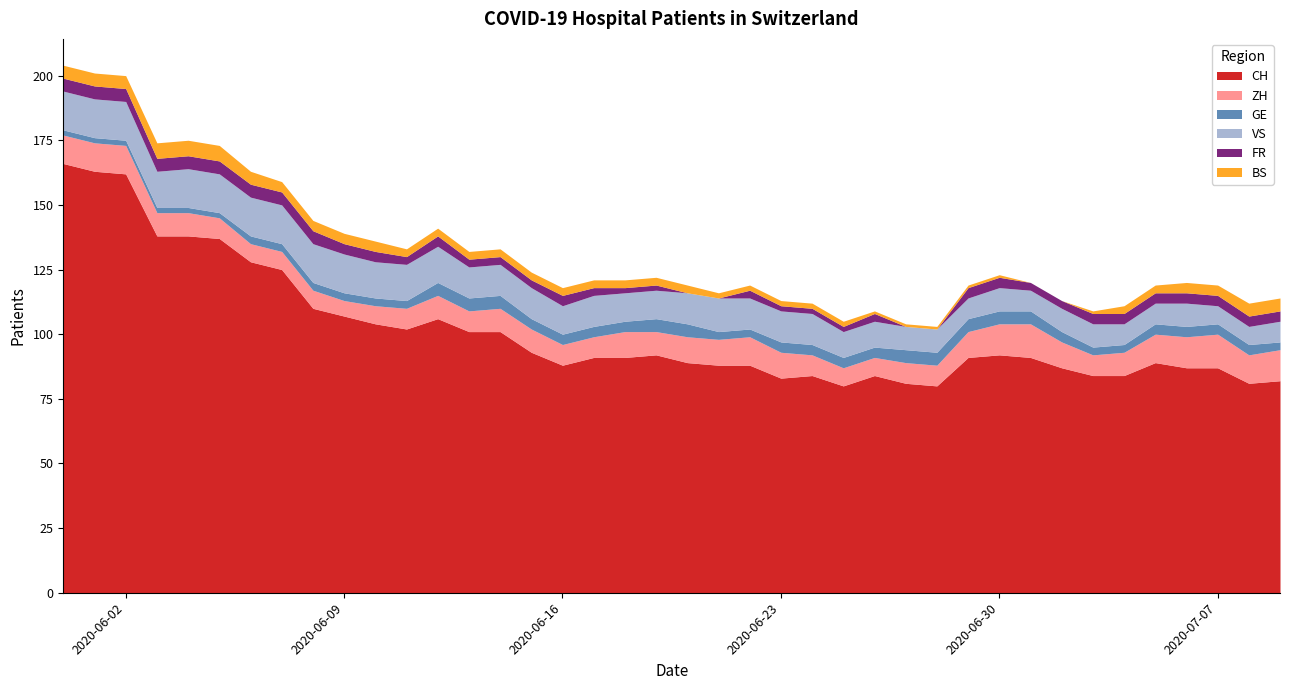

At which label does BS first exceed 3?

2020-05-31